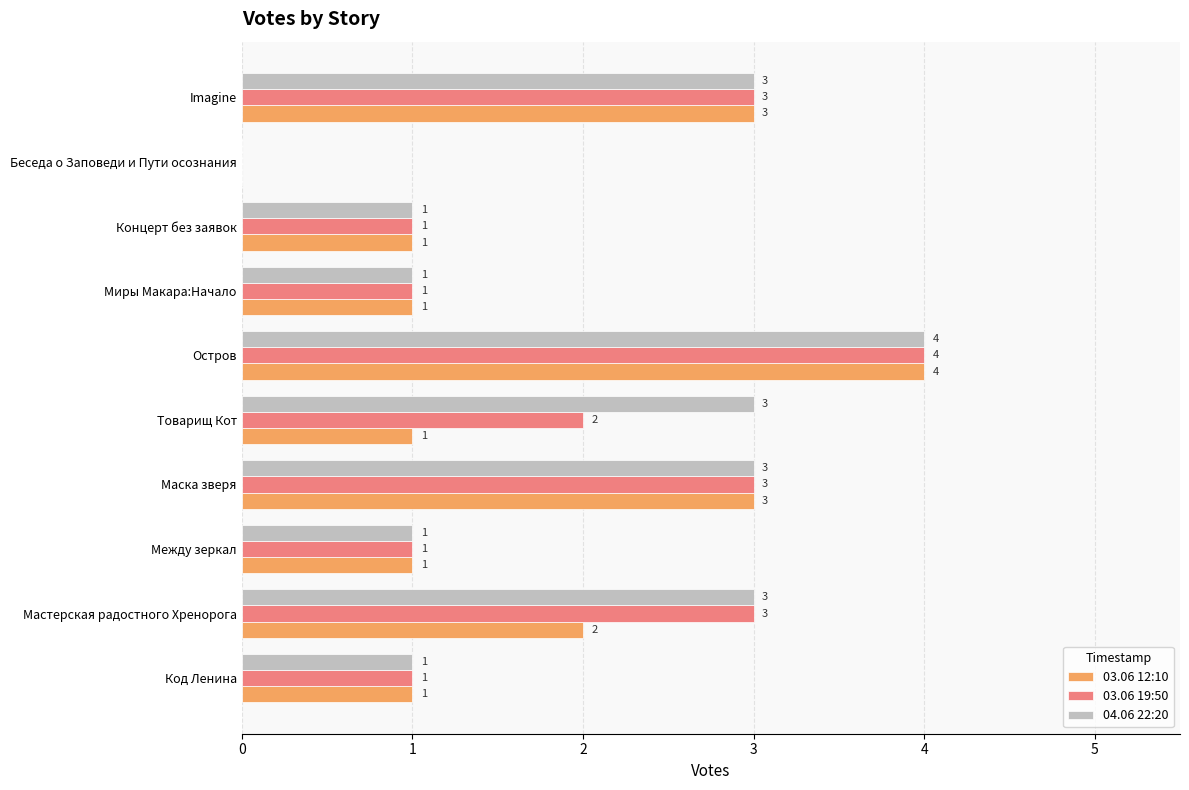

Which series changed the most between Мастерская радостного Хренорога and Остров?

03.06 12:10